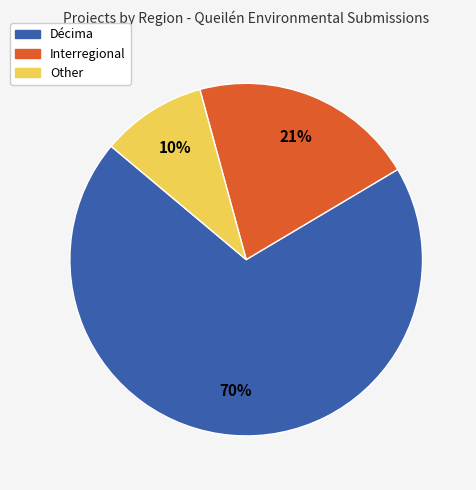

To the nearest percent, what is the difference between the Décima and Interregional slice percentages?

49%